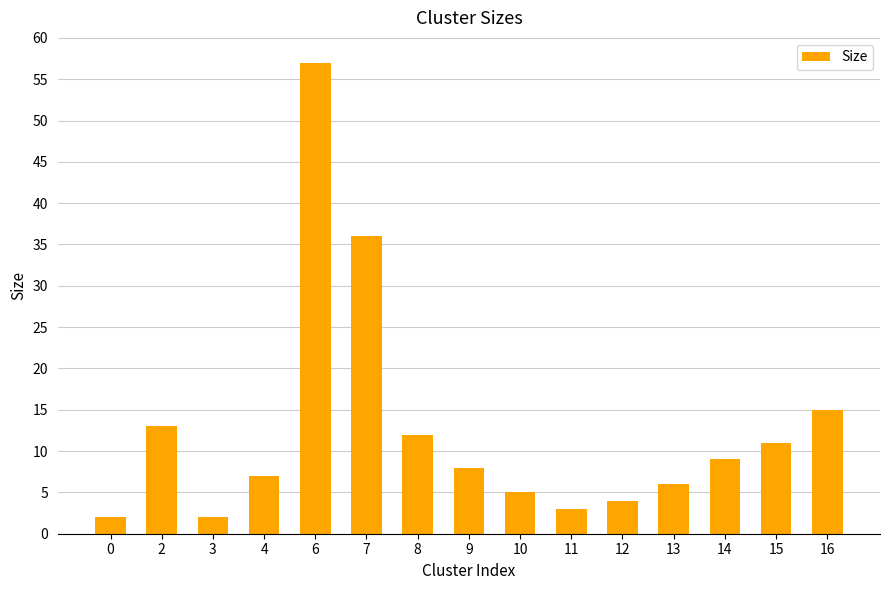

The chart shows a value of 11 at 15. True or false?

True